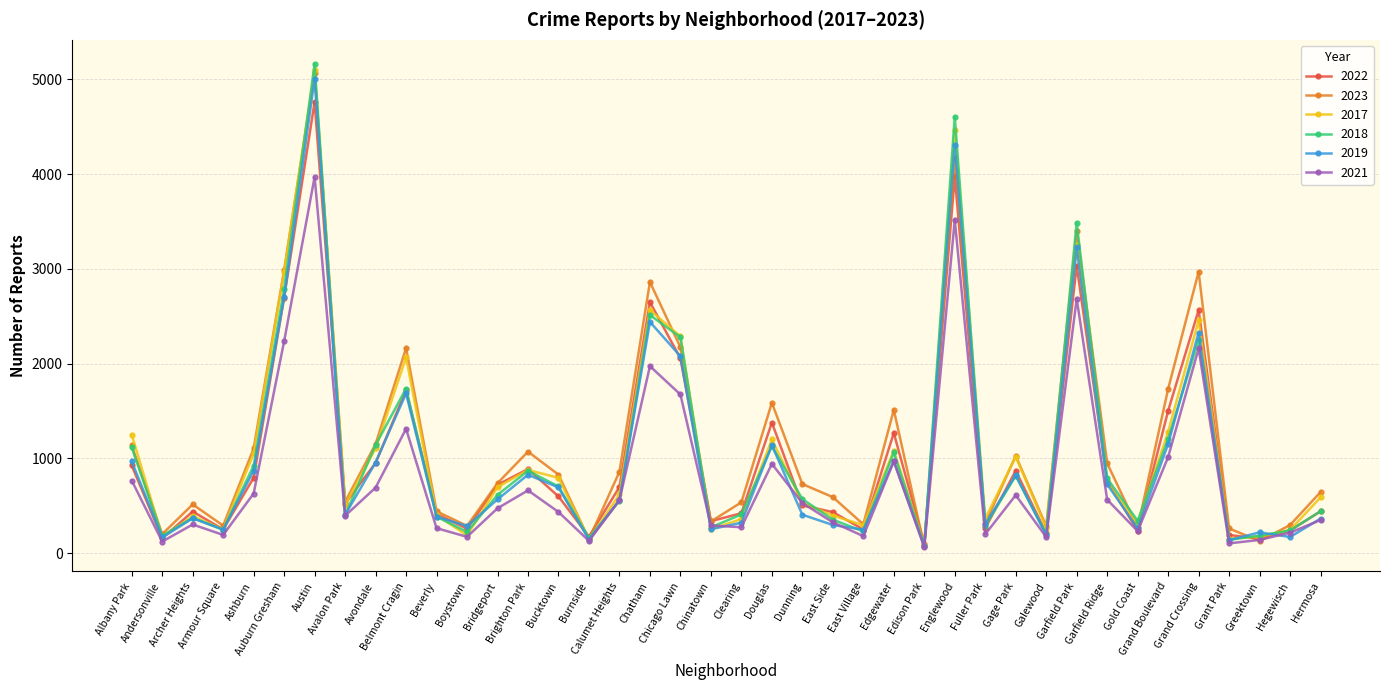

What position from the left is Ashburn?

5